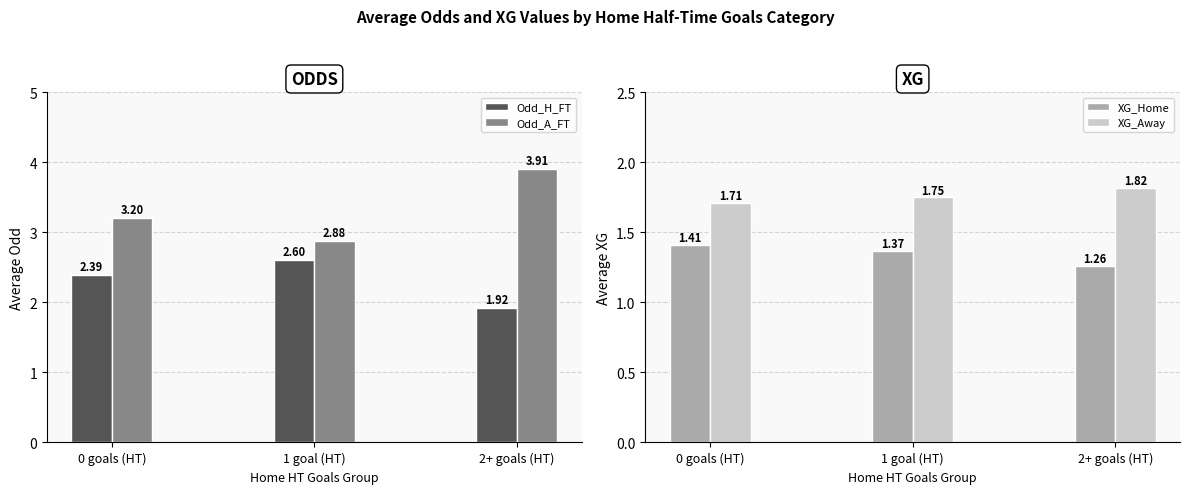

At how many categories does at least one series exceed 3?

2